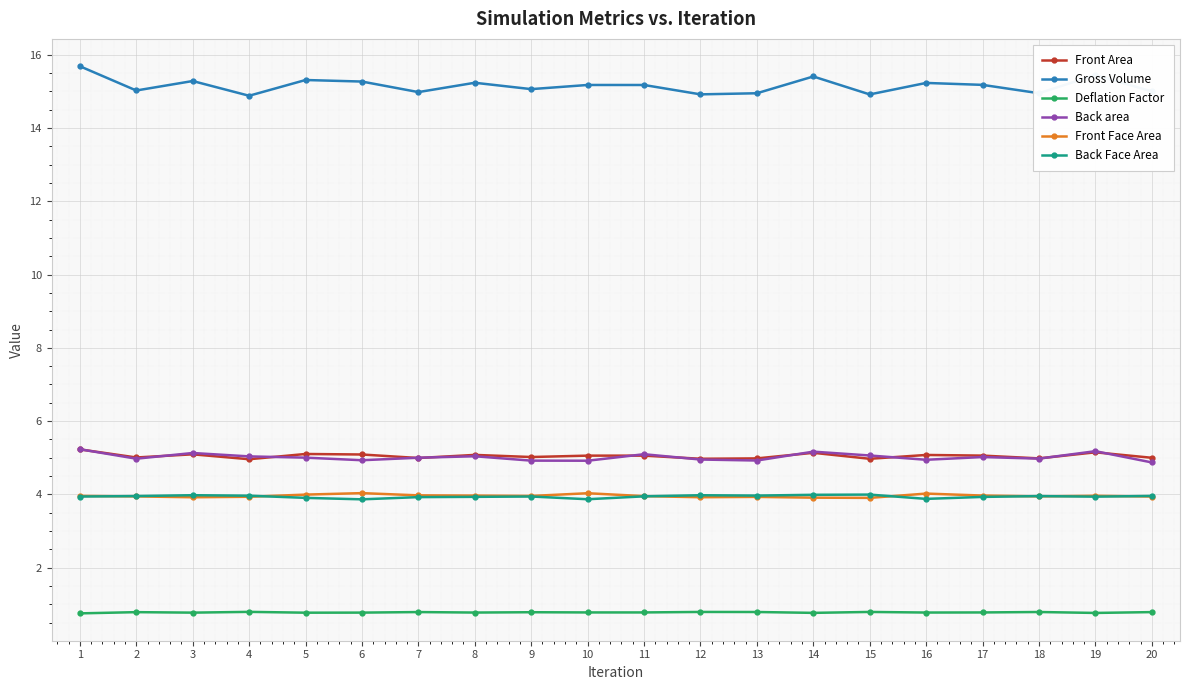

True or false: Gross Volume and Front Area cross at least once.

False